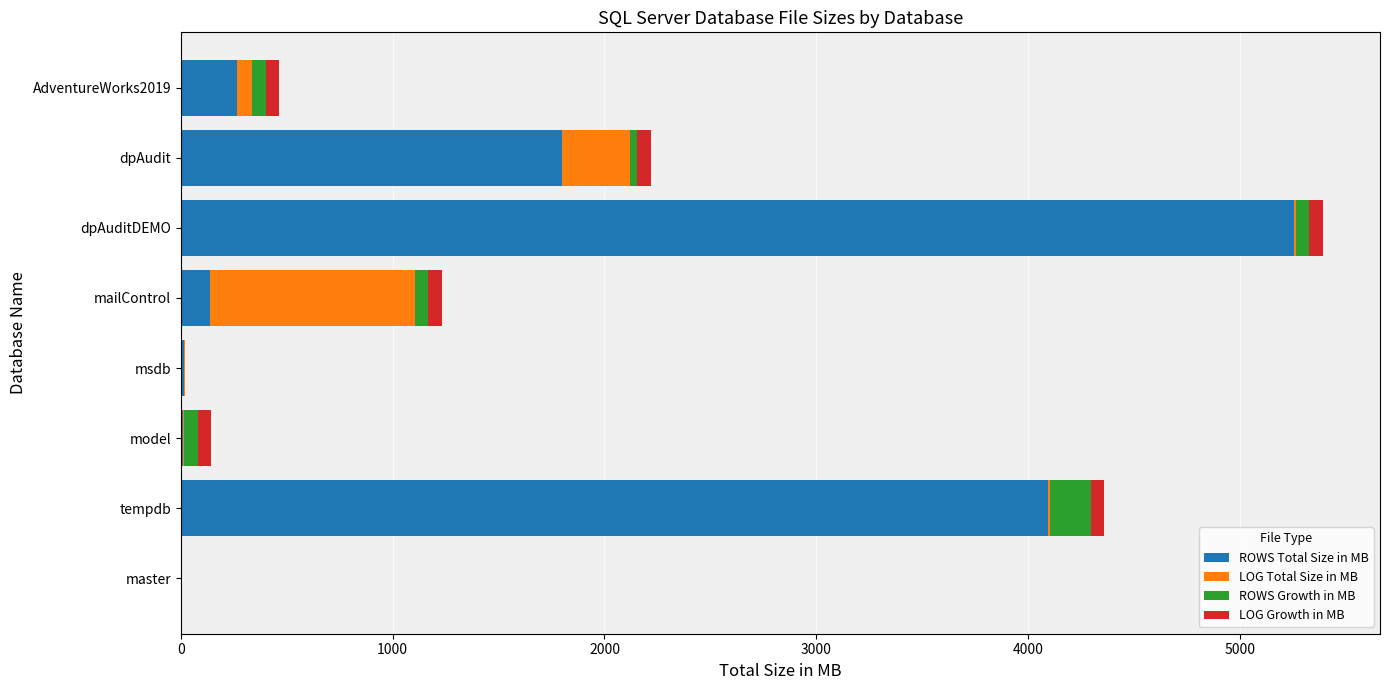

Which category has the highest value in the ROWS Total Size in MB series?

dpAuditDEMO